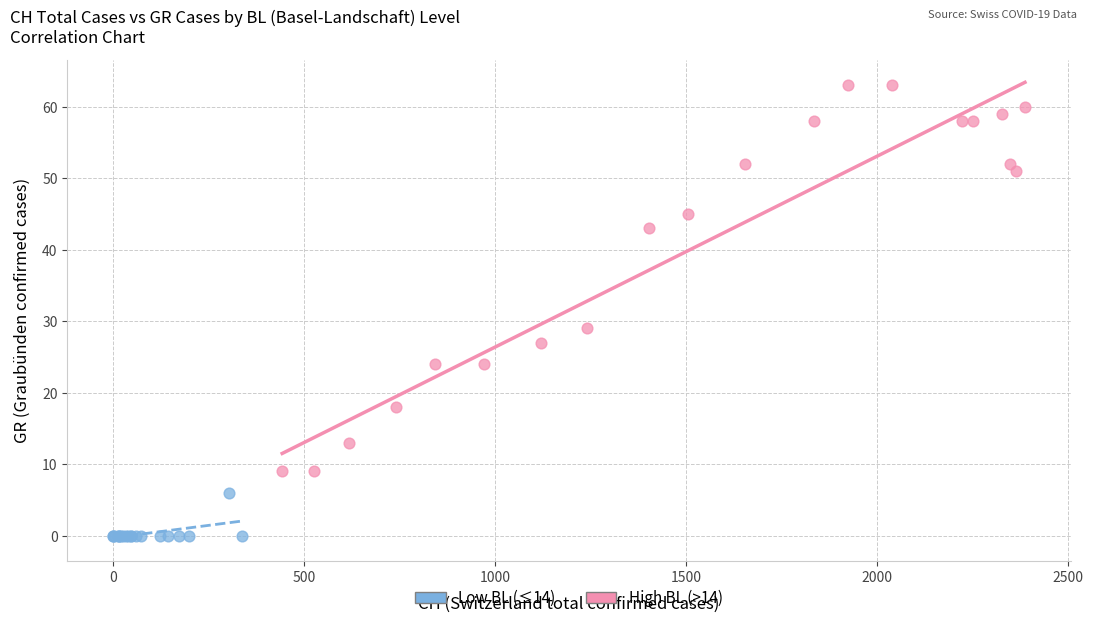

Which series contains the highest Y value?

High BL (>14)